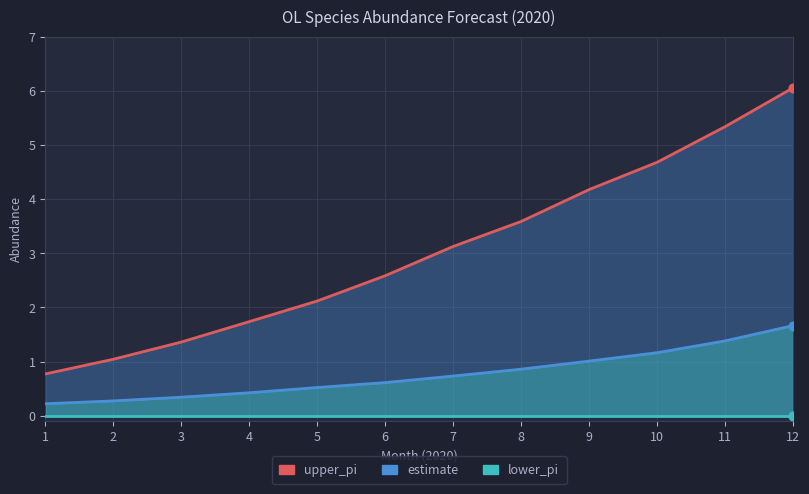

What is the change in value from 3 to 9?

+2.8